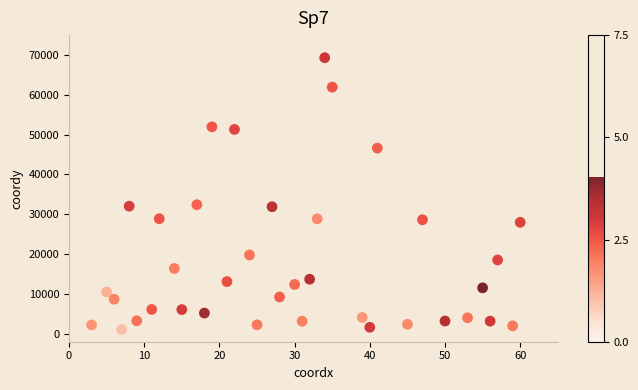

What is the range of X values (max minus min)?

57.0